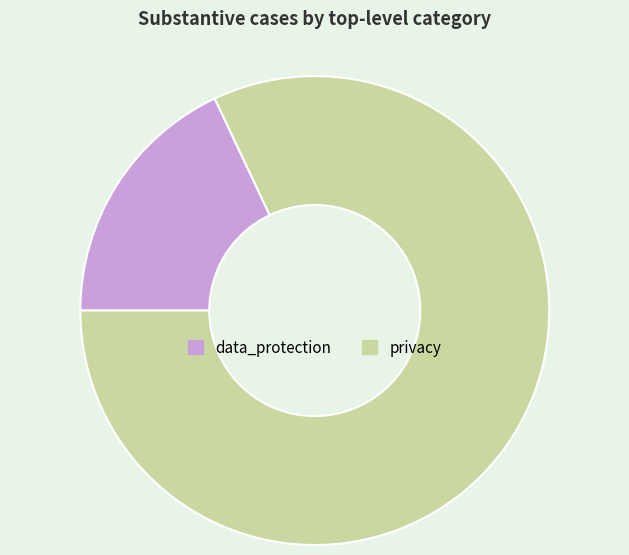

Is there any slice that represents more than half of the pie?

Yes